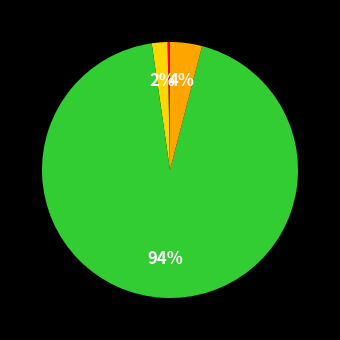

To the nearest percent, what is the average slice percentage?

25%